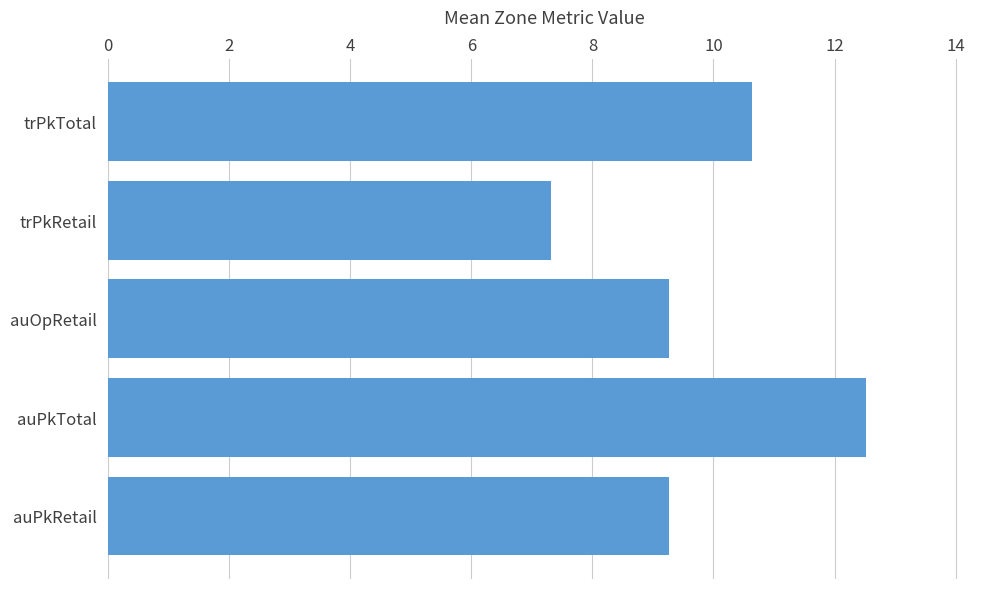

Does the chart contain stacked bars?

No